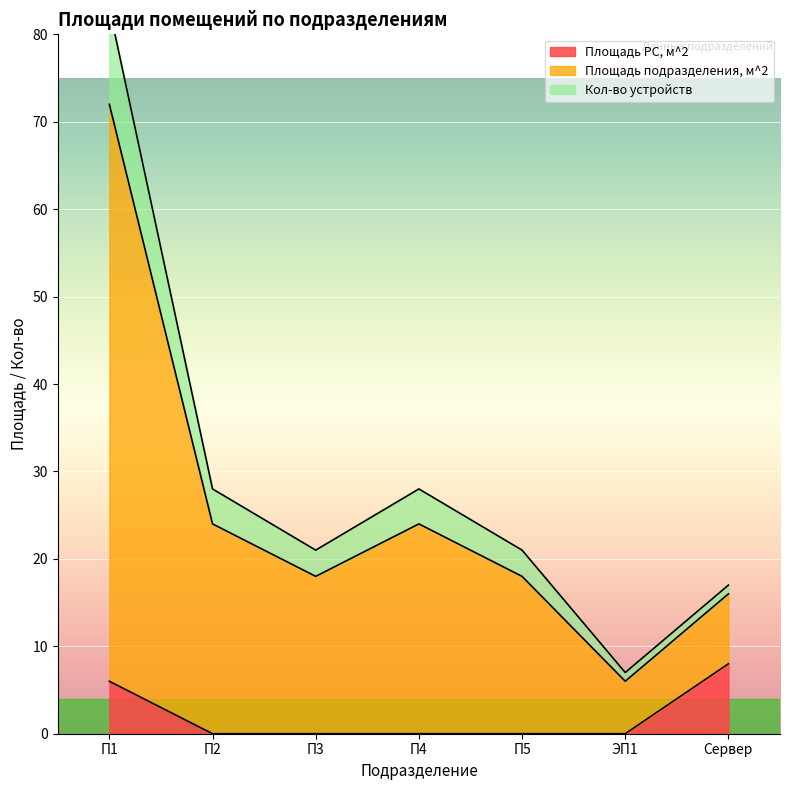

The value of Площадь РС, м^2 at Сервер is 8. True or false?

True